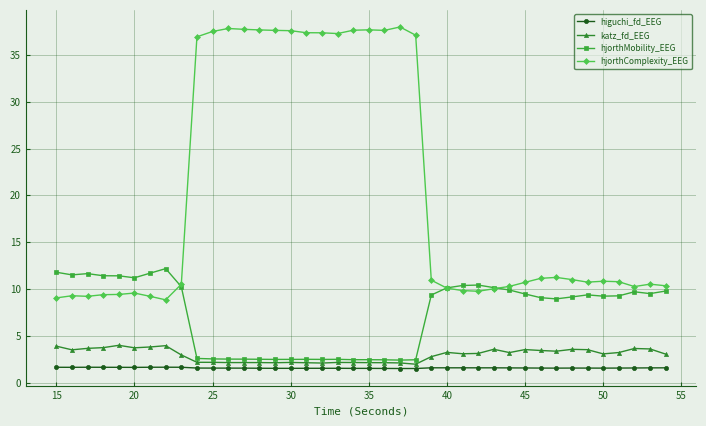

What is the value of the katz_fd_EEG point at the 14th from the left?

2.2